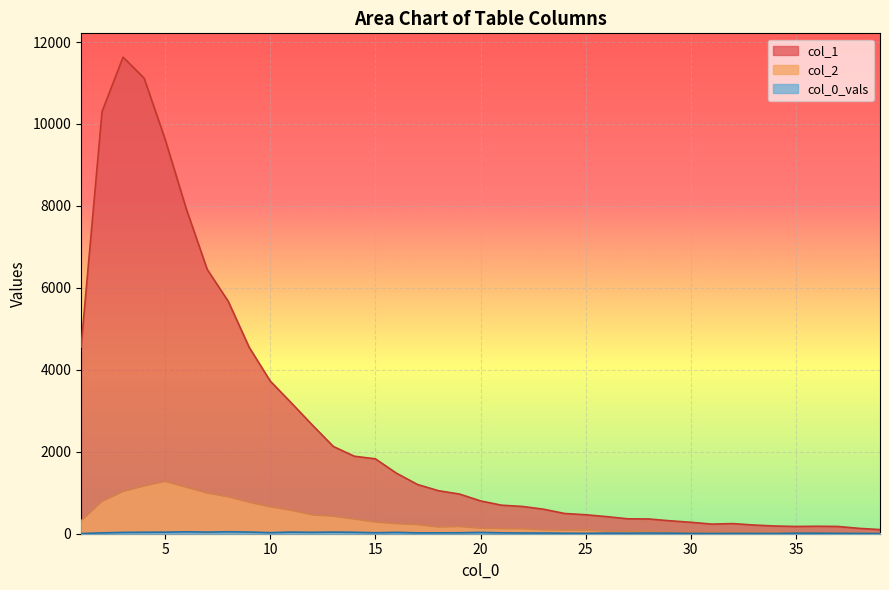

True or false: col_1 and col_2 cross at least once.

False